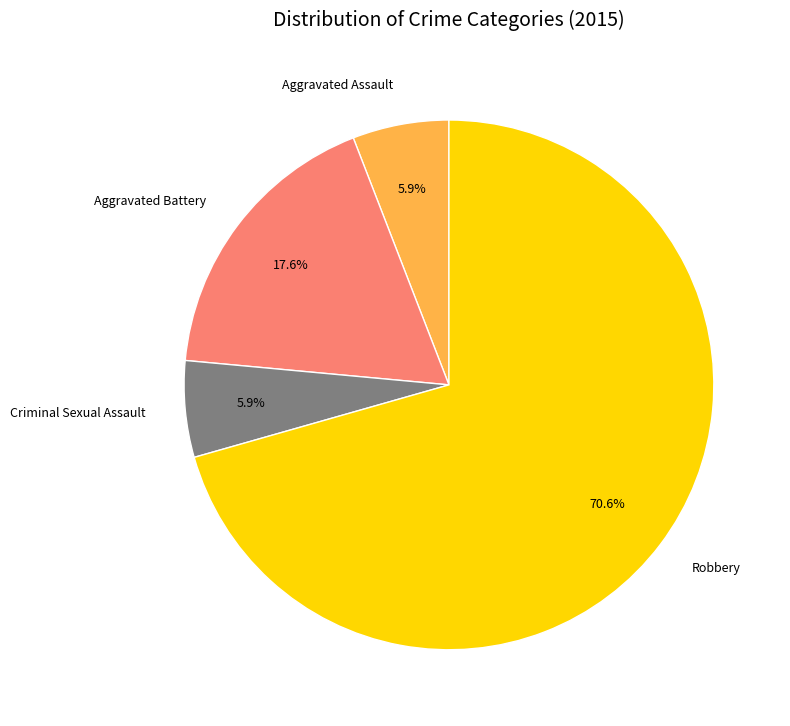

How much of the chart is everything except Robbery?

29.4%